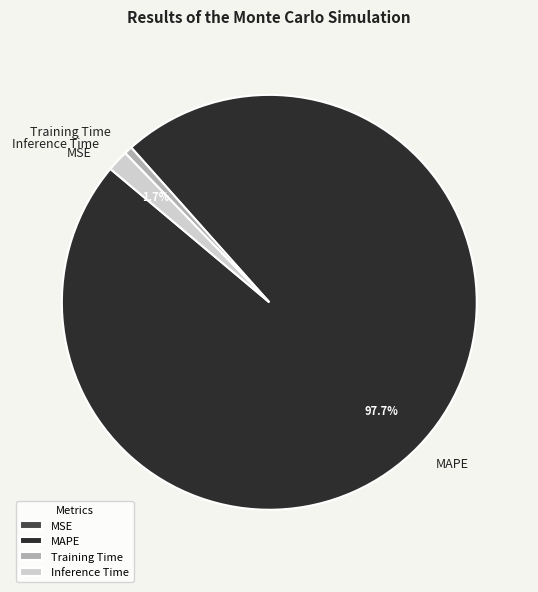

Do Inference Time and MAPE together represent more than half of the pie?

Yes